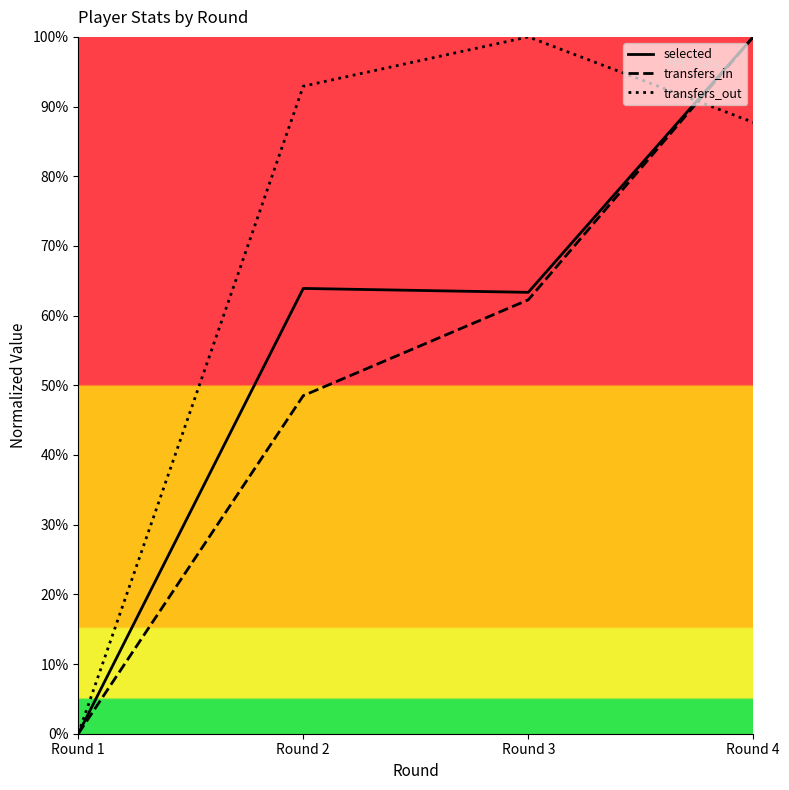

What are all the series names shown in the legend?

selected, transfers_in, transfers_out